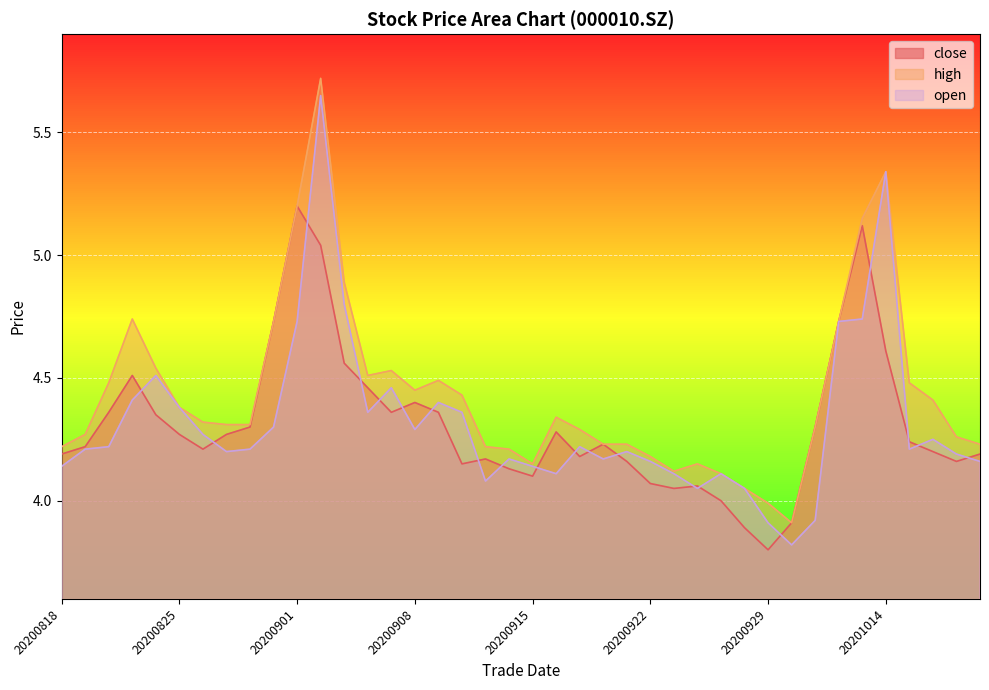

What is the average value of the open series?

4.3